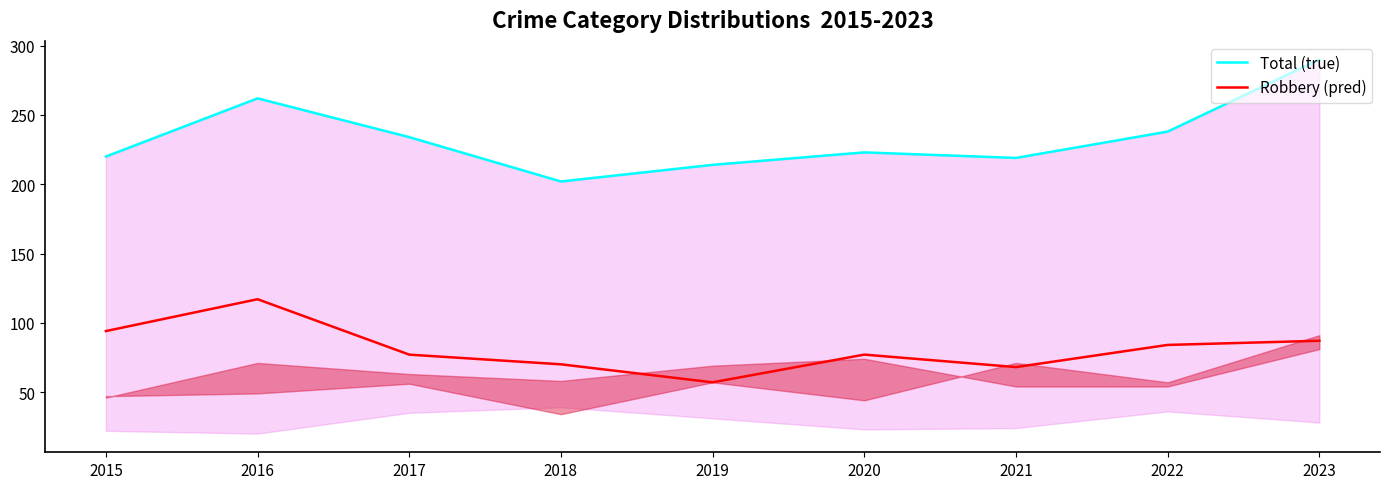

True or false: Total (true) and Robbery (pred) cross at least once.

False